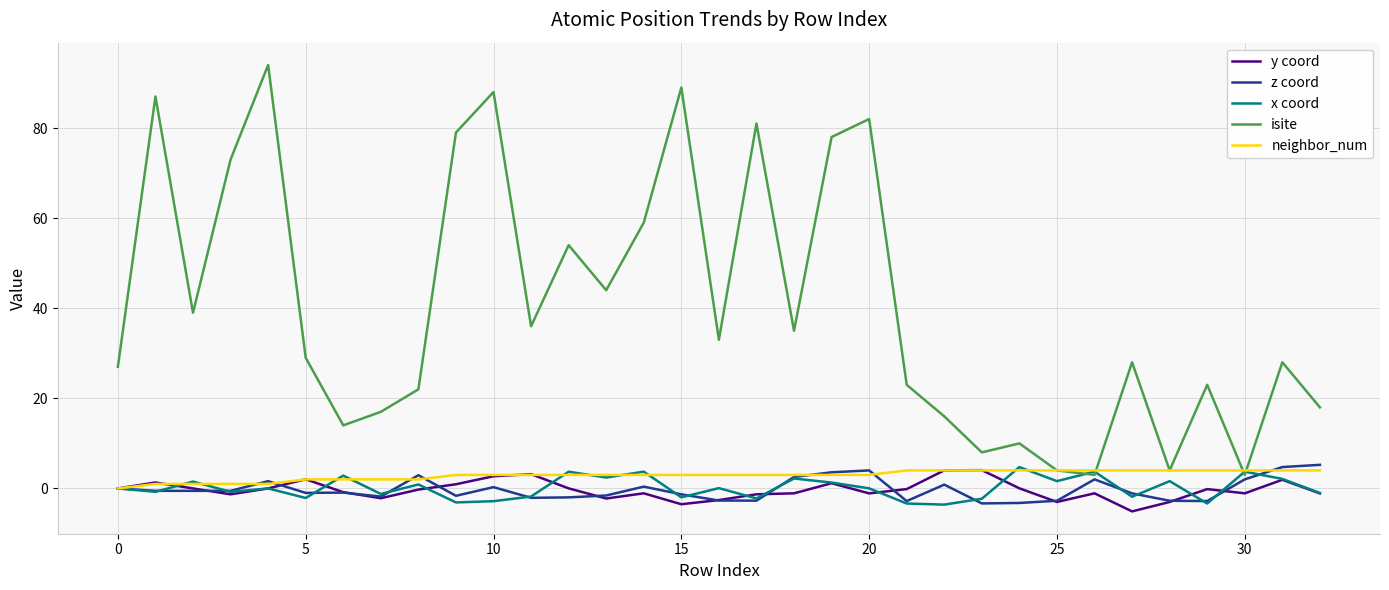

What are all the series names shown in the legend?

y coord, z coord, x coord, isite, neighbor_num